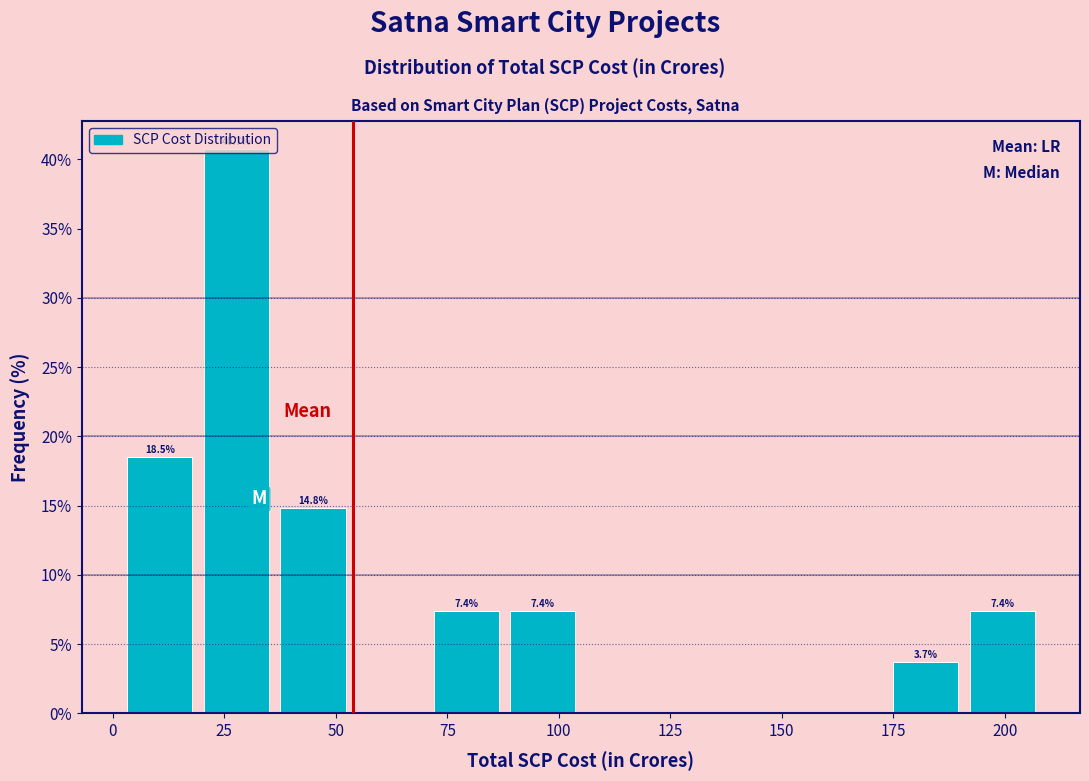

Around what value on the x-axis is the tallest bar? Give the approximate position of its centre, as read against the axis.

30